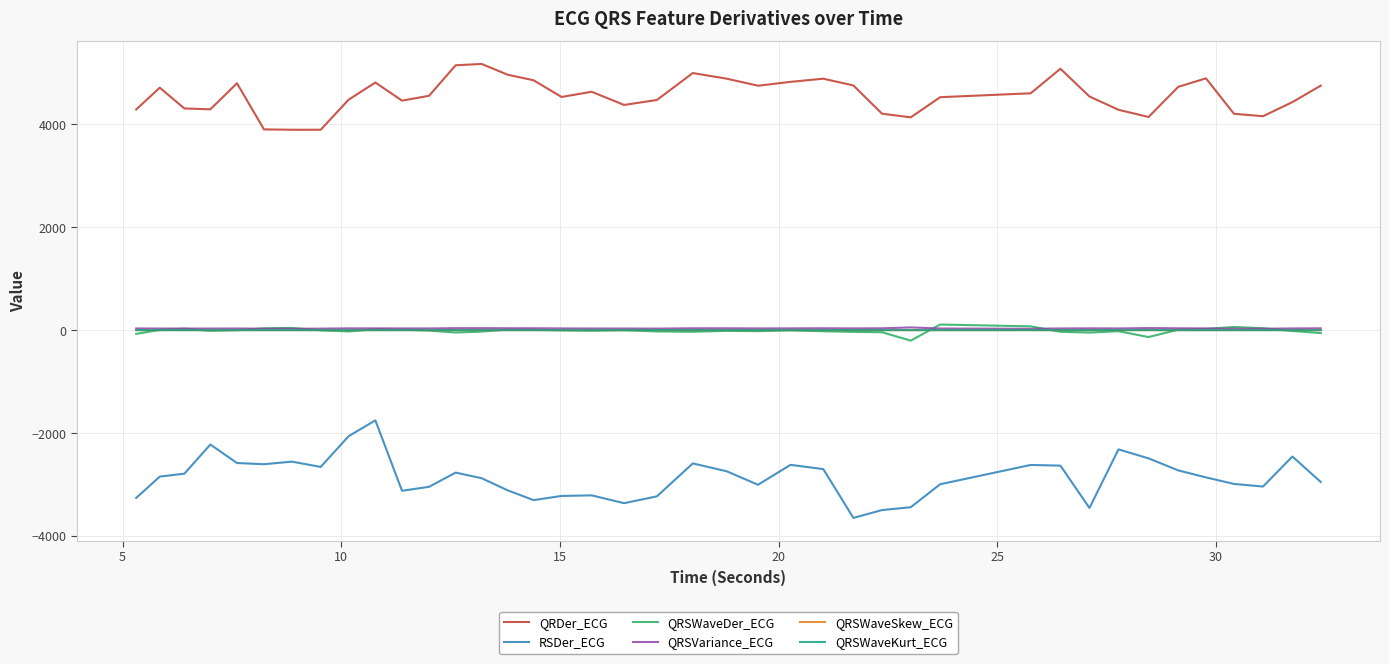

True or false: RSDer_ECG and QRSWaveDer_ECG intersect in this chart.

False